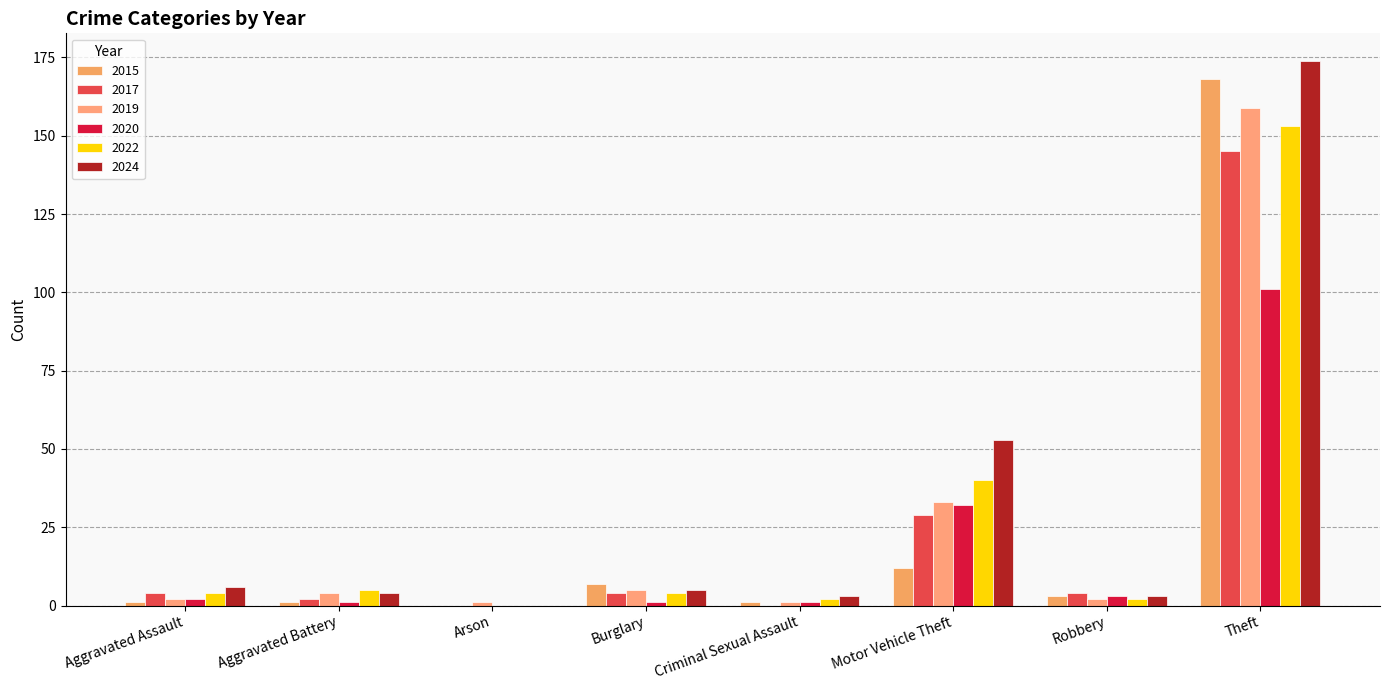

What is the approximate value of 2017 at Robbery, to the nearest 5?

5